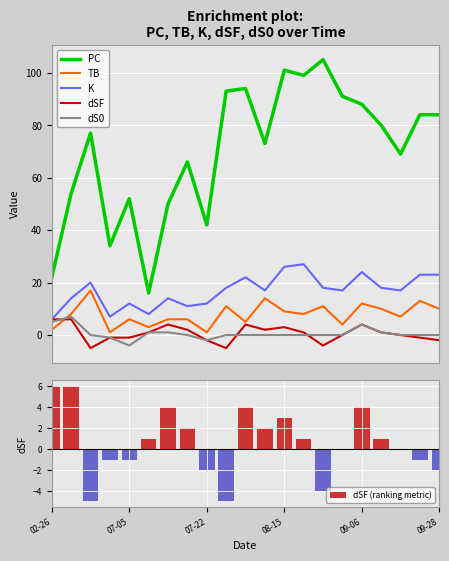

At which label does dSF reach its peak?

02-26